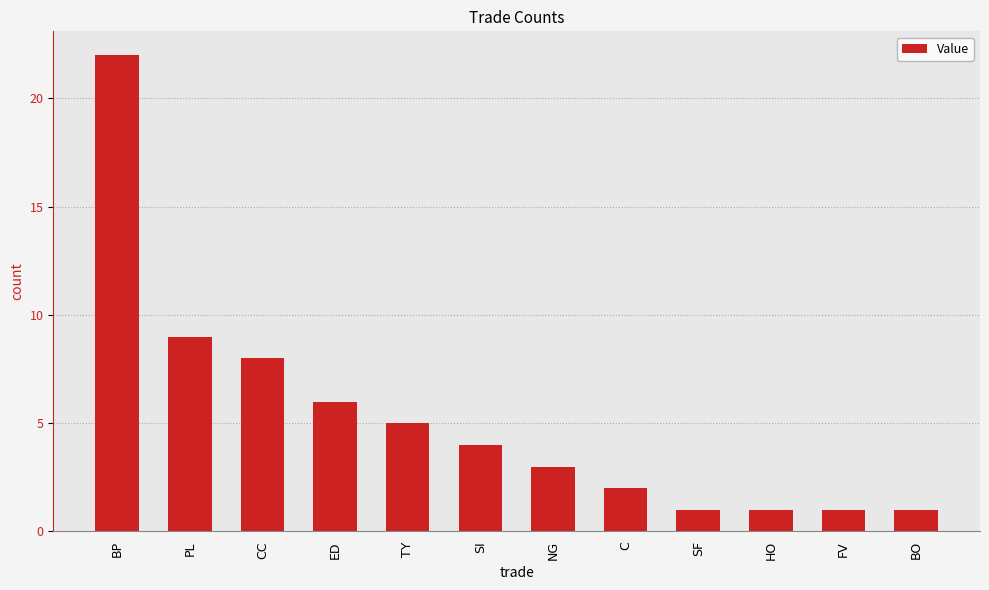

Reading left to right, list all the values displayed in this chart.

BP=22	PL=9	CC=8	ED=6	TY=5	SI=4	NG=3	C=2	SF=1	HO=1	FV=1	BO=1